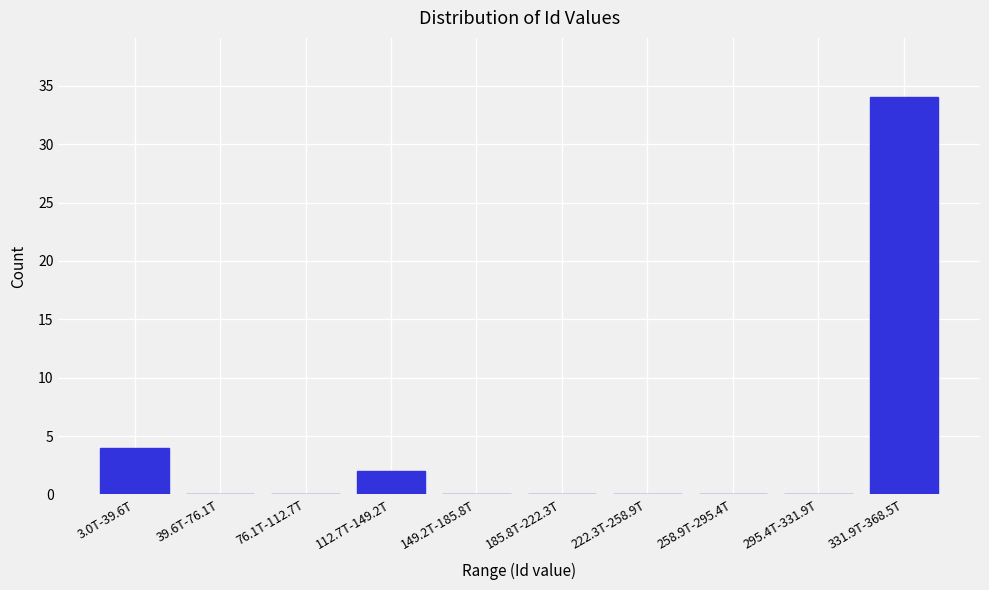

Reading left to right, extract all data points from this chart.

3.0T-39.6T=4	39.6T-76.1T=0	76.1T-112.7T=0	112.7T-149.2T=2	149.2T-185.8T=0	185.8T-222.3T=0	222.3T-258.9T=0	258.9T-295.4T=0	295.4T-331.9T=0	331.9T-368.5T=34